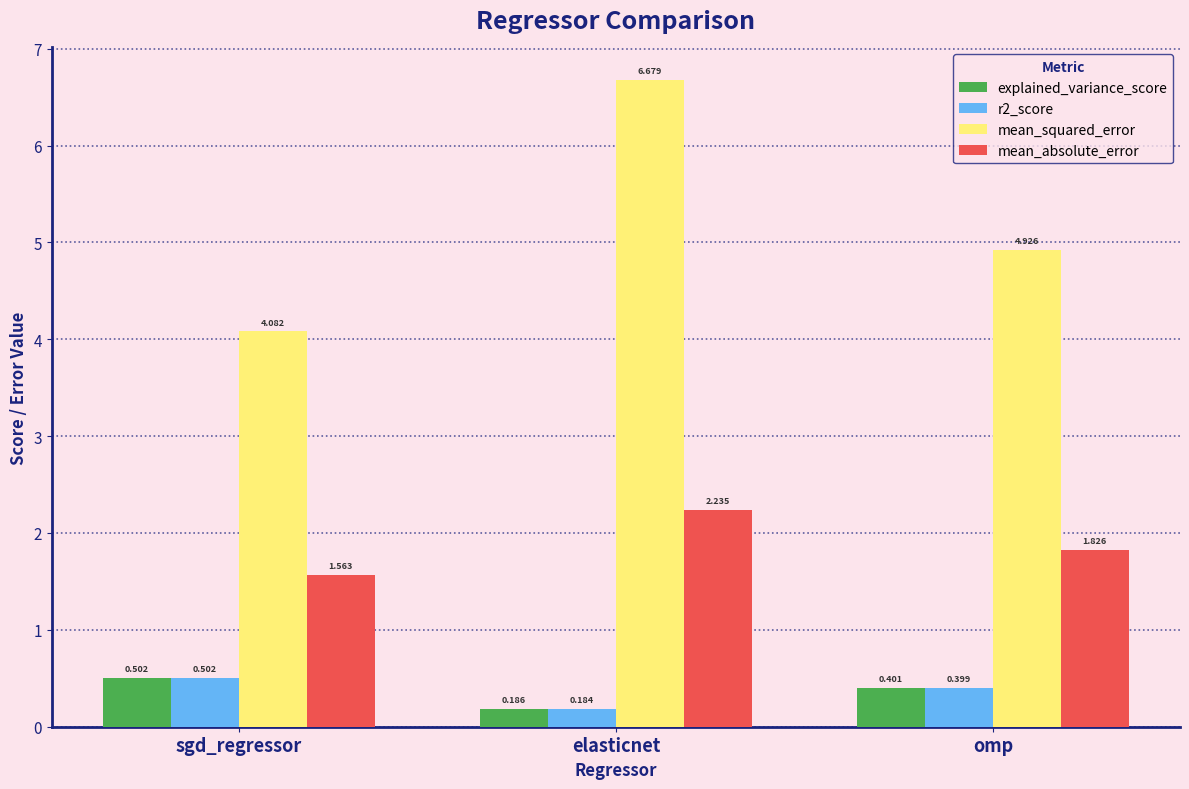

Which category has the highest value in the mean_squared_error series?

elasticnet